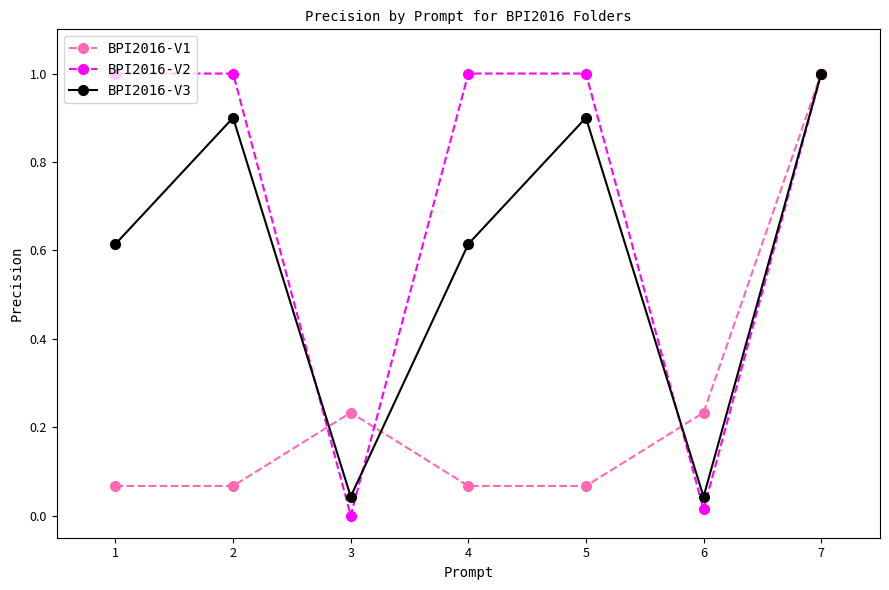

Between 6 and 7, which series saw the biggest shift?

BPI2016-V2